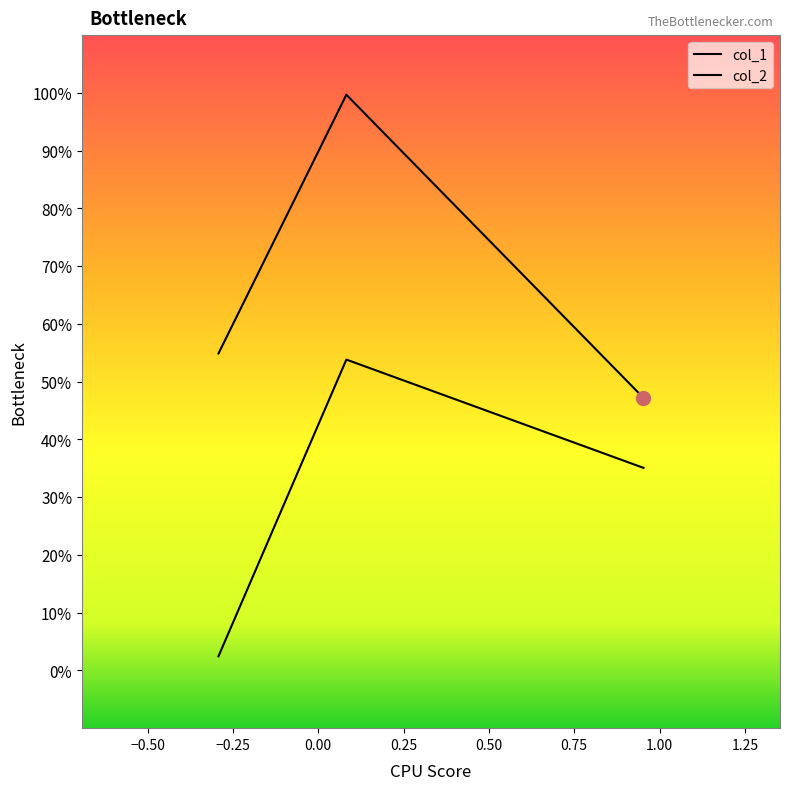

Does the chart display data point markers on the line(s)?

No